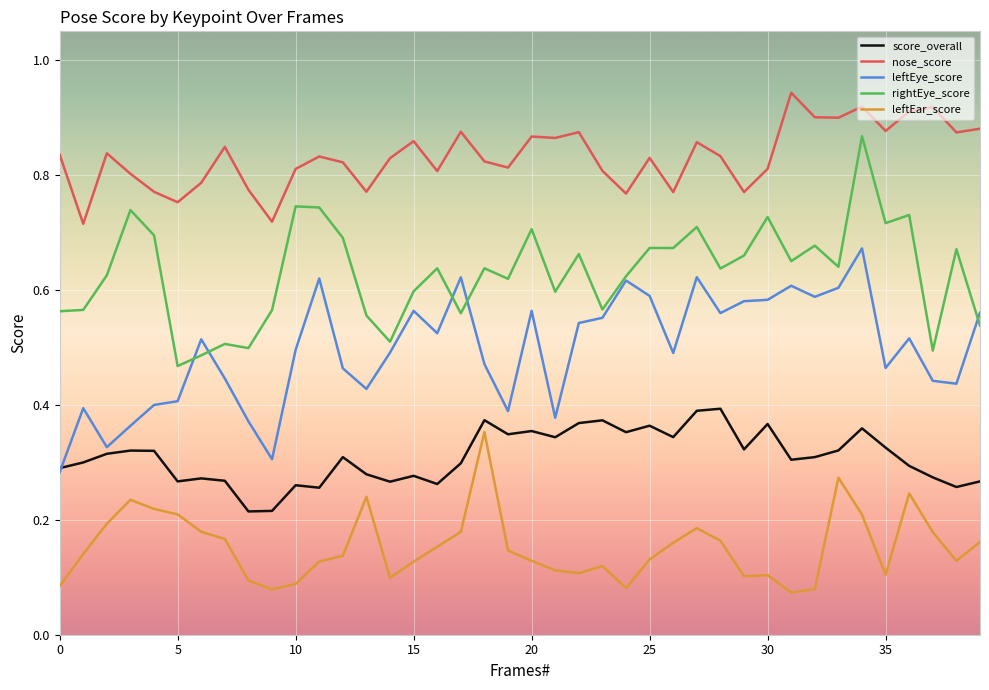

How many series are shown in this chart?

5